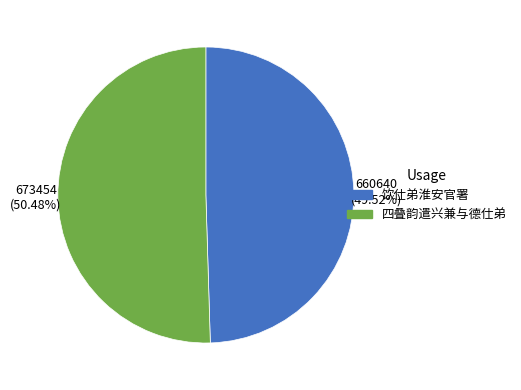

Which slice is the largest?

四叠韵遣兴兼与德仕弟